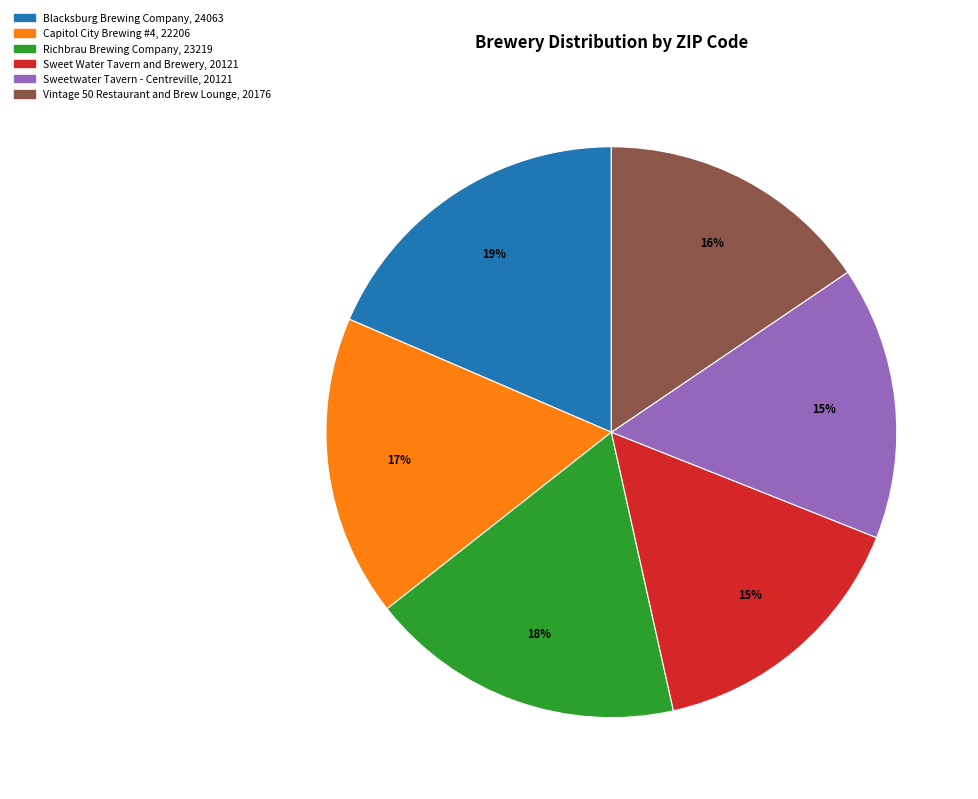

To the nearest percent, what is the average slice percentage?

17%